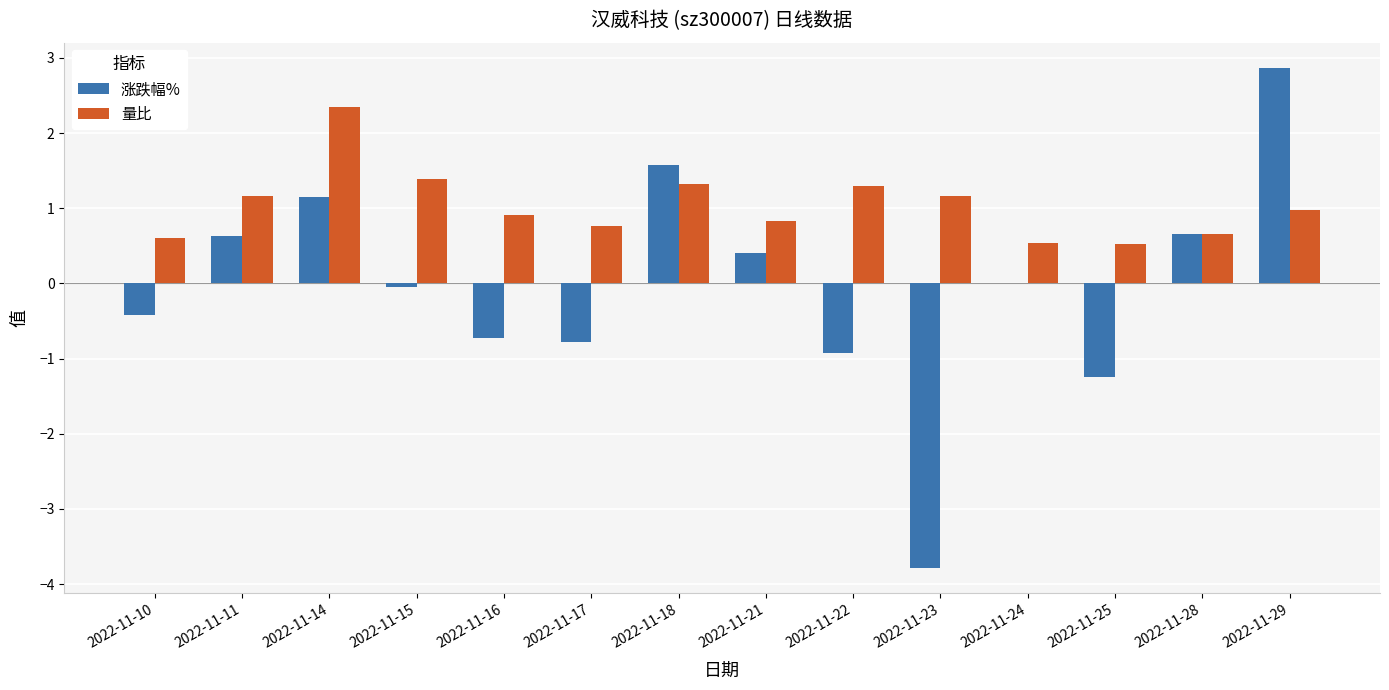

True or false: 涨跌幅% has a value of -3.8 at 2022-11-23.

True